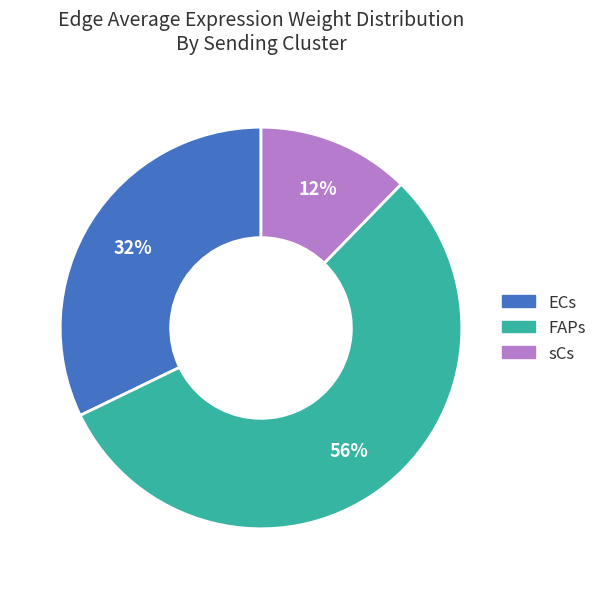

To the nearest percent, what is the combined percentage of FAPs and sCs?

68%